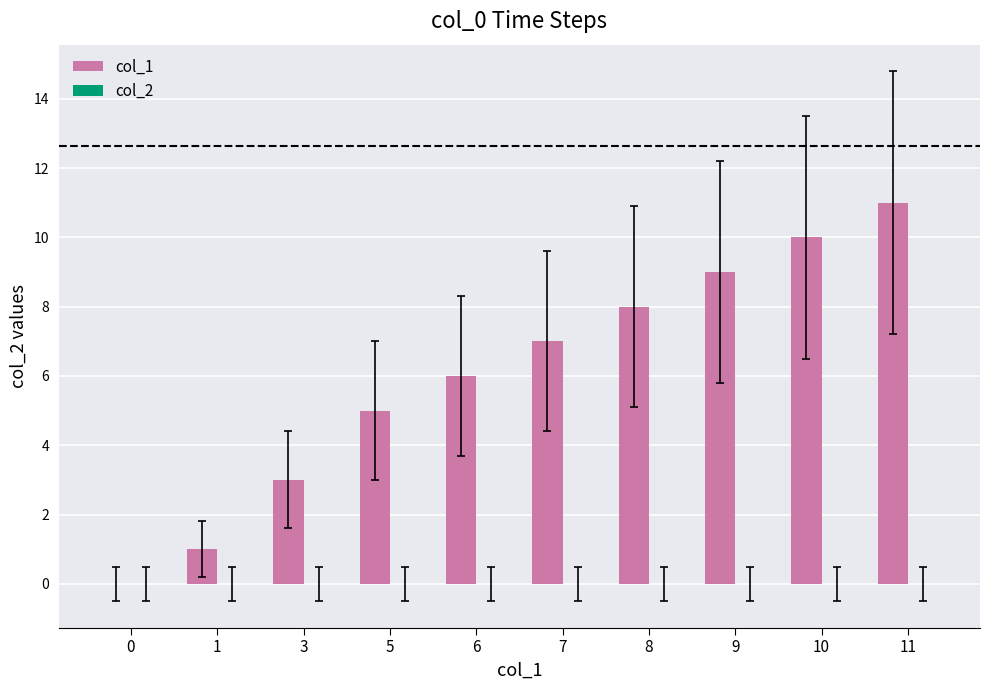

What is the sum of all values?

60